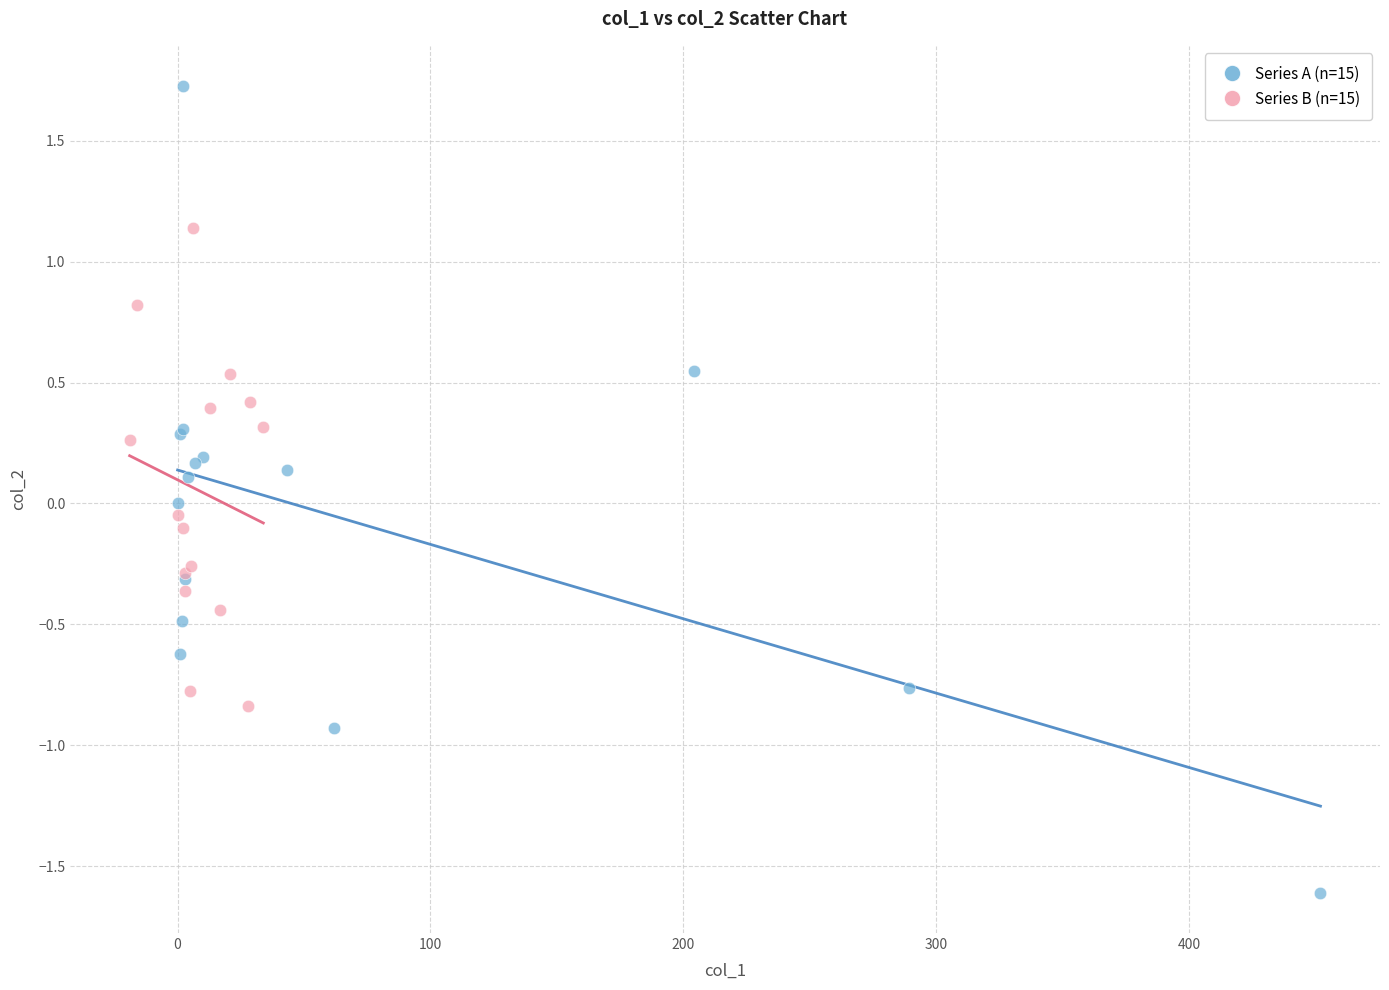

Which series has the widest spread of Y values?

Series A (n=15)